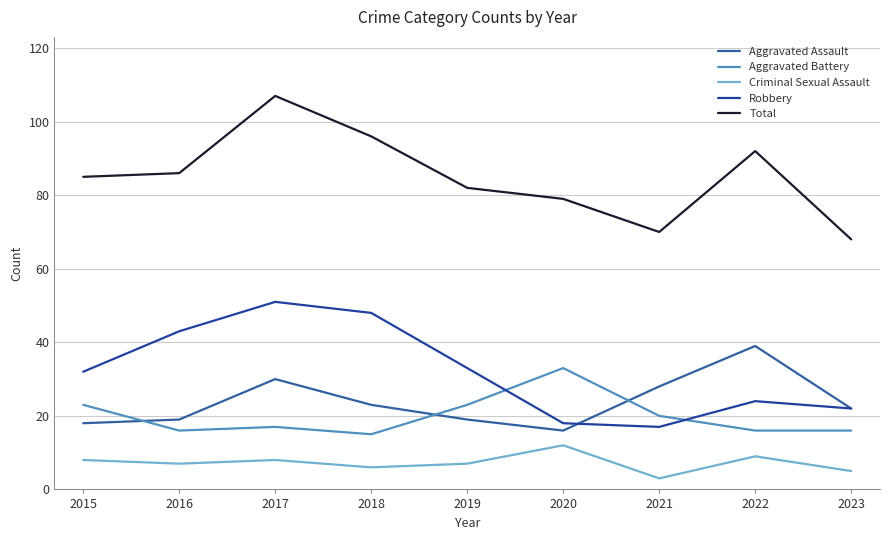

What is the difference between the second highest and minimum values in the Criminal Sexual Assault series?

6